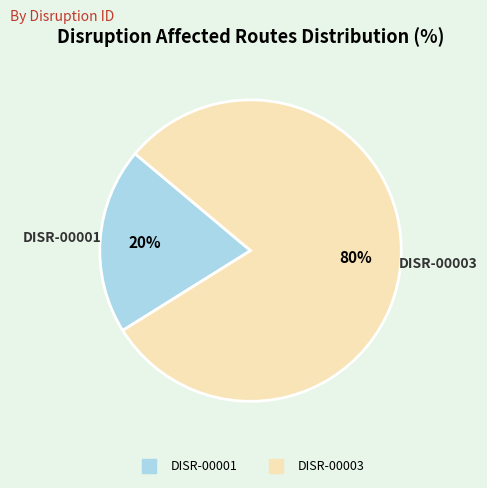

The DISR-00001 slice represents 5% of the pie. True or false?

False